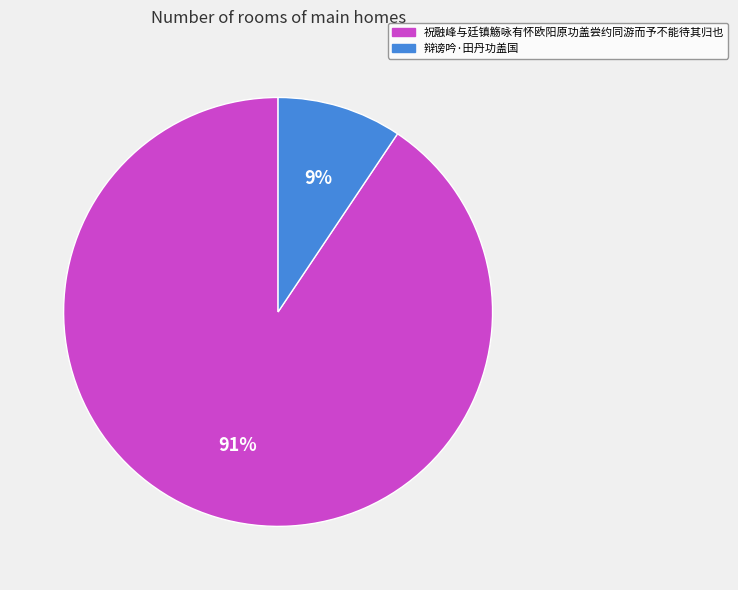

Is the sum of 祝融峰与廷镇觞咏有怀欧阳原功盖尝约同游而予不能待其归也 and 辩谤吟·田丹功盖国 greater than half?

Yes